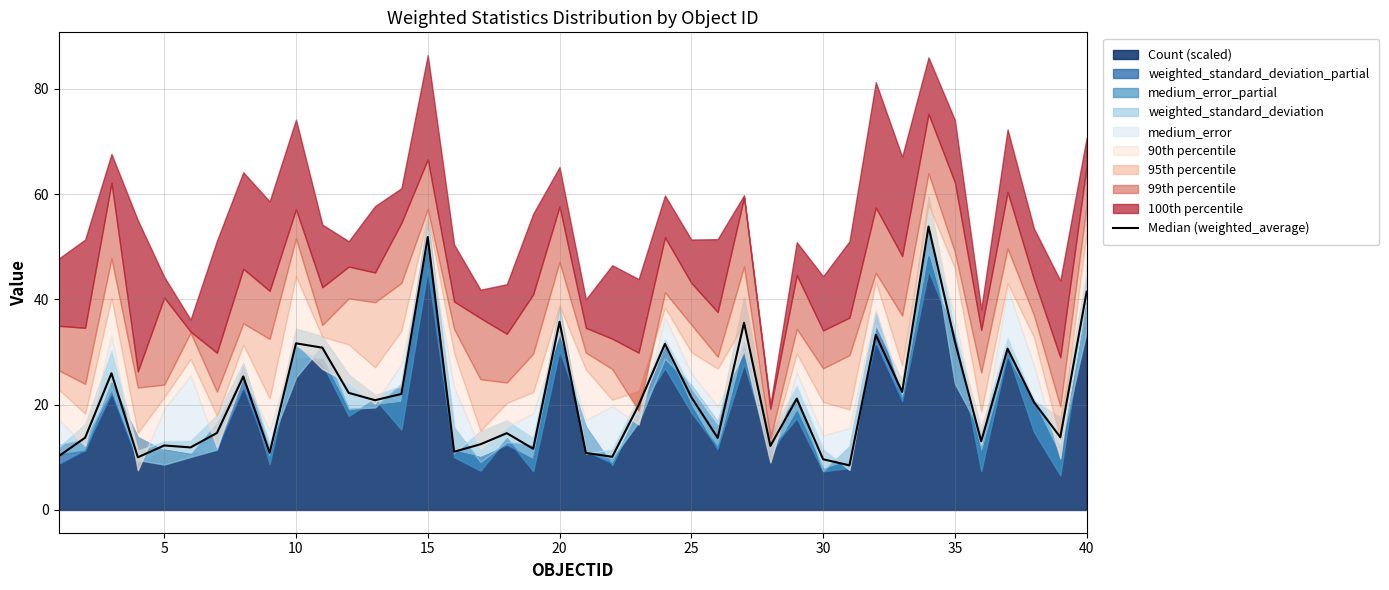

What is the greatest value displayed?

53.8